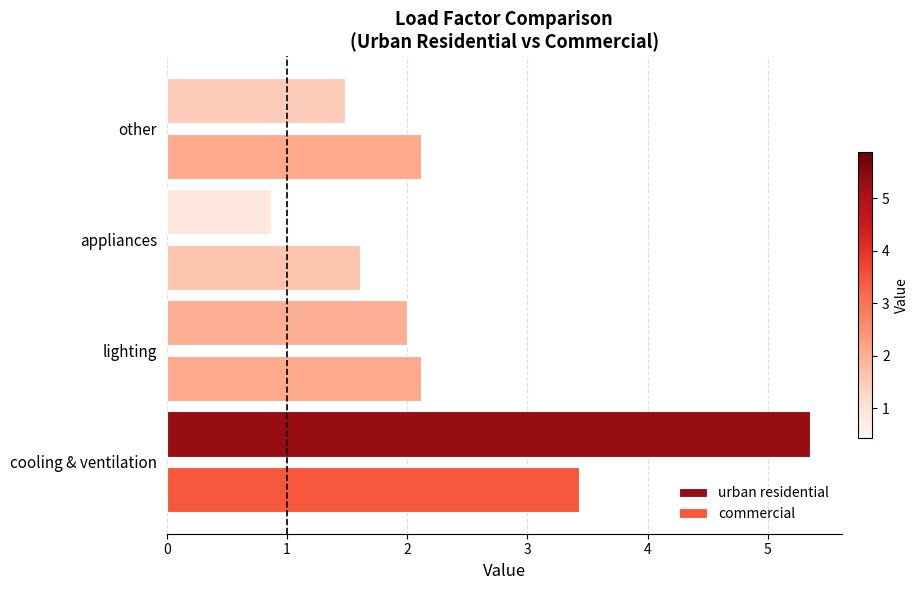

Rank the series by their maximum value, from highest to lowest.

urban residential, commercial